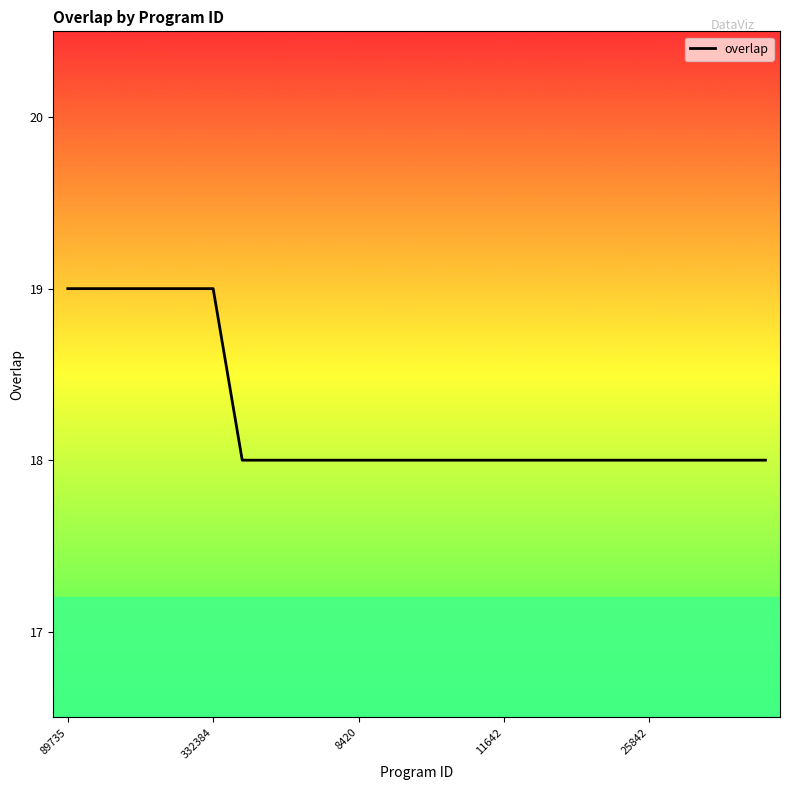

What is the sum of all values?

456